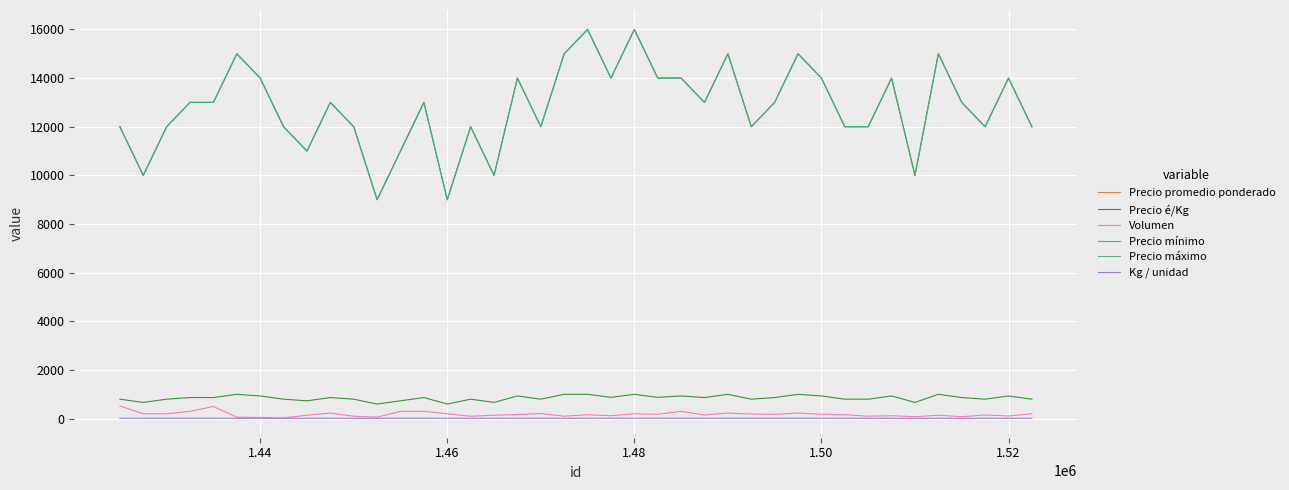

How many Precio promedio ponderado values are between 12000 and 14000?

26